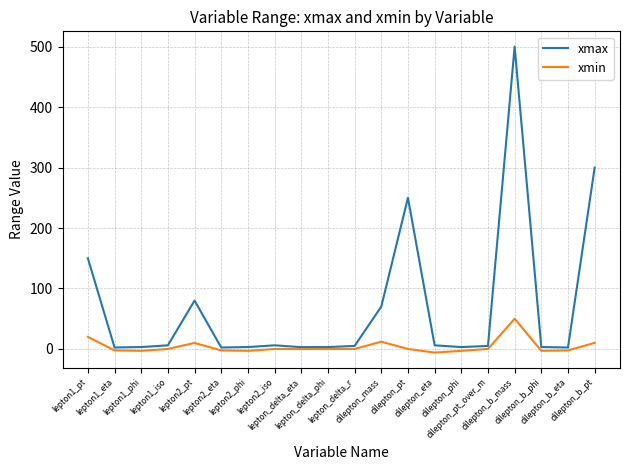

What is the maximum value shown in the chart?

500.0